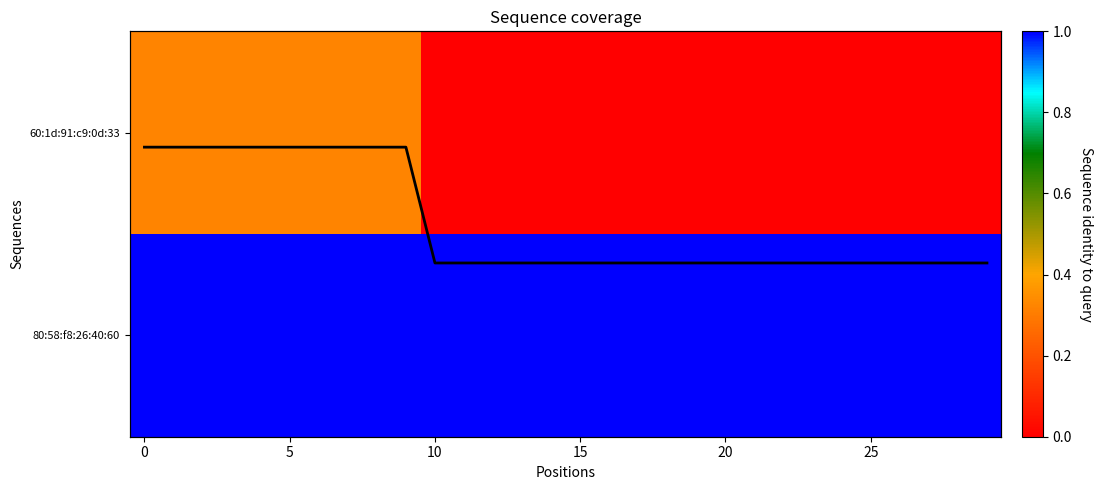

Is it true that coverage equals 2.8 at 6?

False